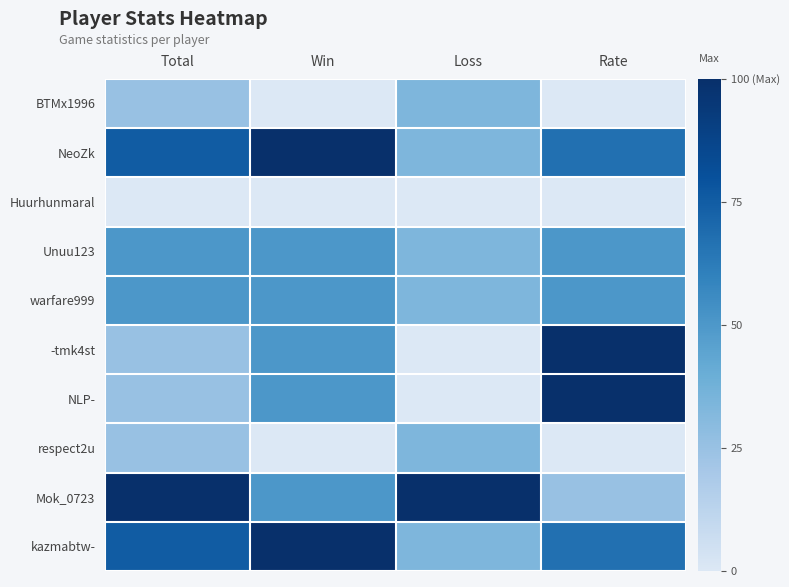

At which category is the sum across all series the highest?

Rate